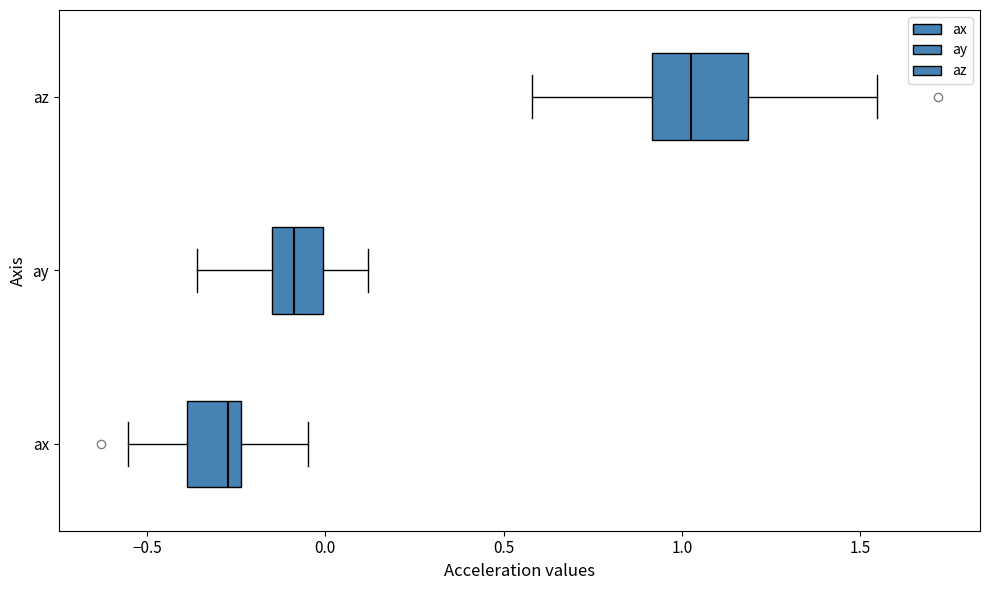

Reading bottom to top, transcribe this box plot: for each box, give where its median line is, the range the box spans, and where its two whiskers end, as read against the x-axis. The values are not printed on the chart, so give them approximately, as read against the axis.

ax: median -0.25 (just left of the box's right edge), box -0.40 to -0.25, whiskers -0.55 to -0.05
ay: median -0.10, box -0.15 to 0.00, whiskers -0.35 to 0.10
az: median 1.05, box 0.90 to 1.20, whiskers 0.60 to 1.55